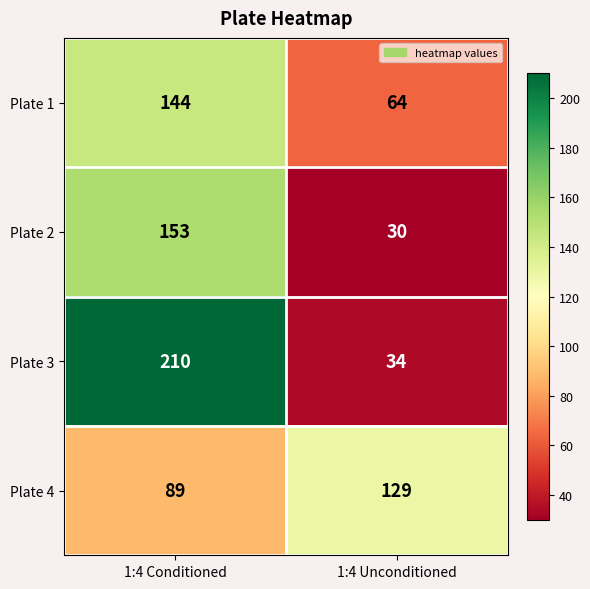

At which category does the chart reach its minimum across all series?

1:4 Unconditioned